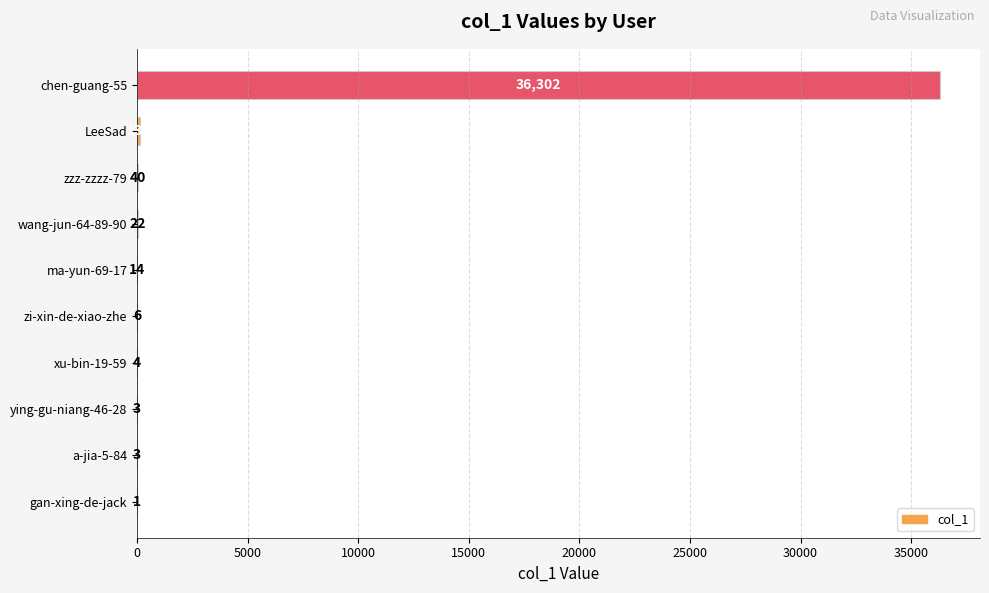

Which has a higher value, LeeSad or ma-yun-69-17?

LeeSad